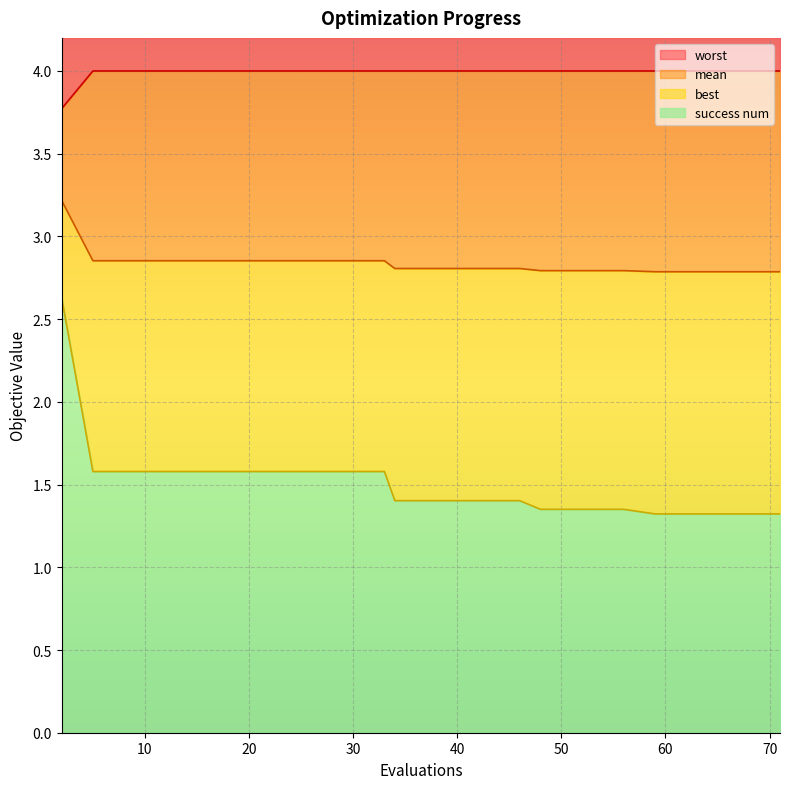

Which category has the highest value across all series?

5